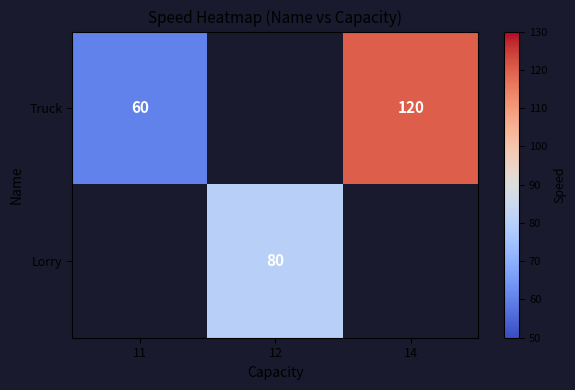

True or false: Truck has a value of 120 at 14.

True